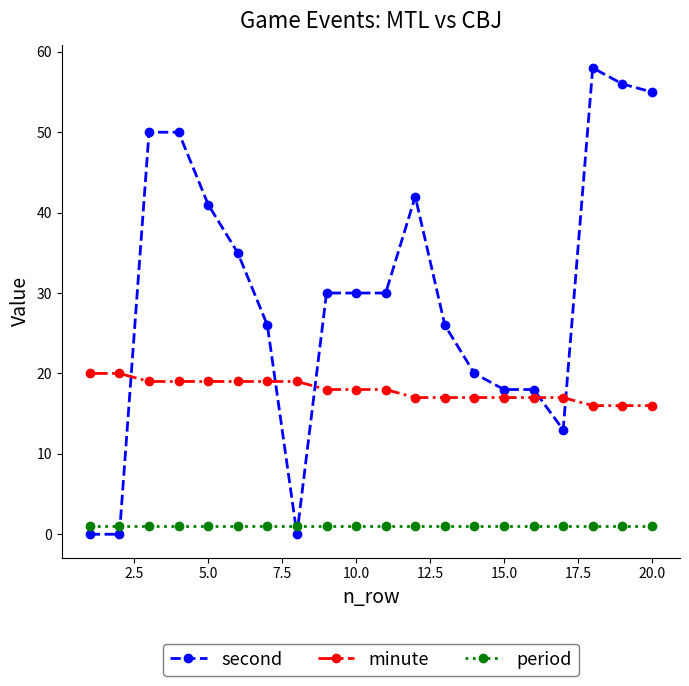

Which series has the widest spread of values?

second